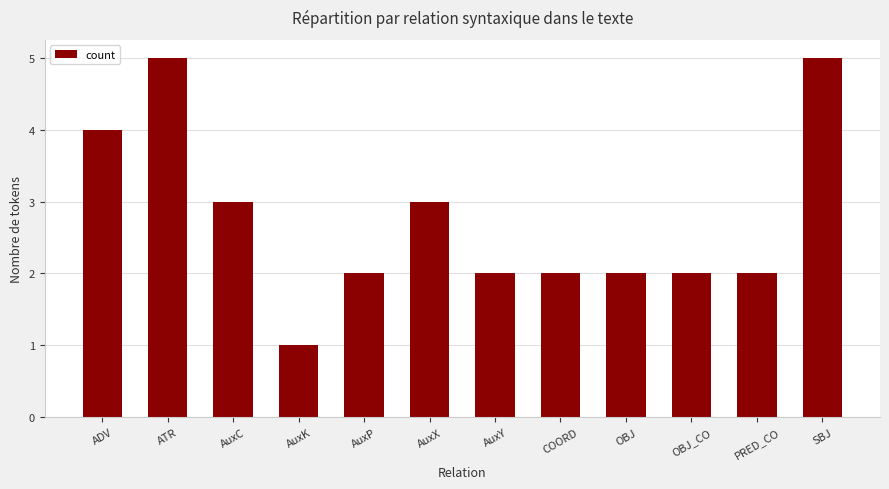

What is the minimum value shown in the chart?

1